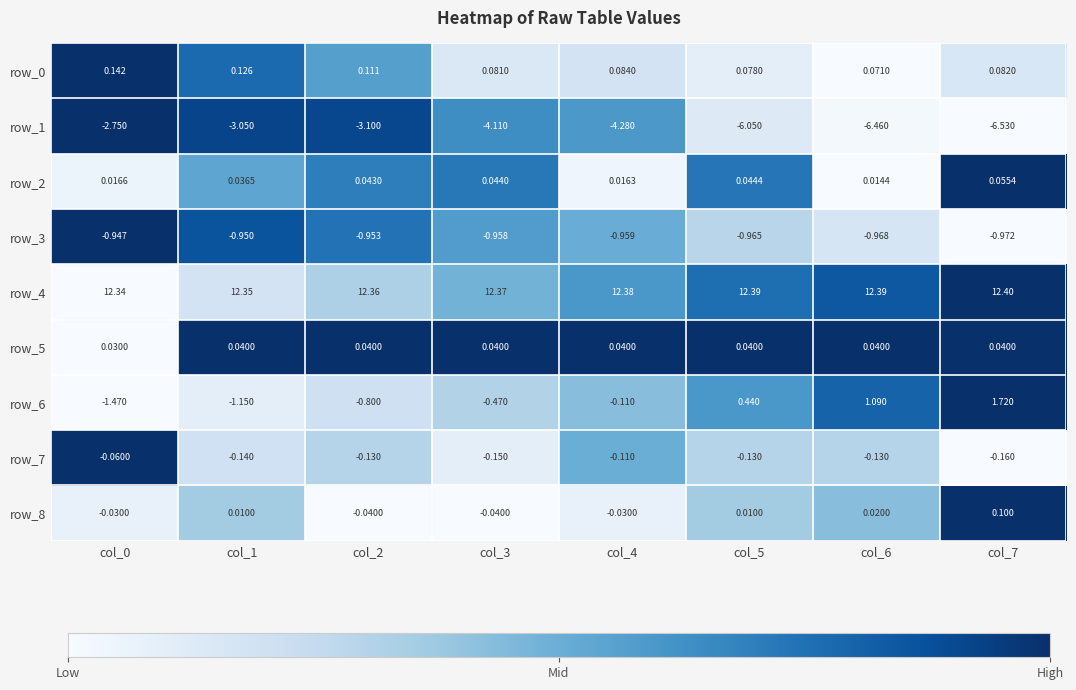

Is the value of row_6 at col_7 greater than the value of row_5 at col_7?

Yes